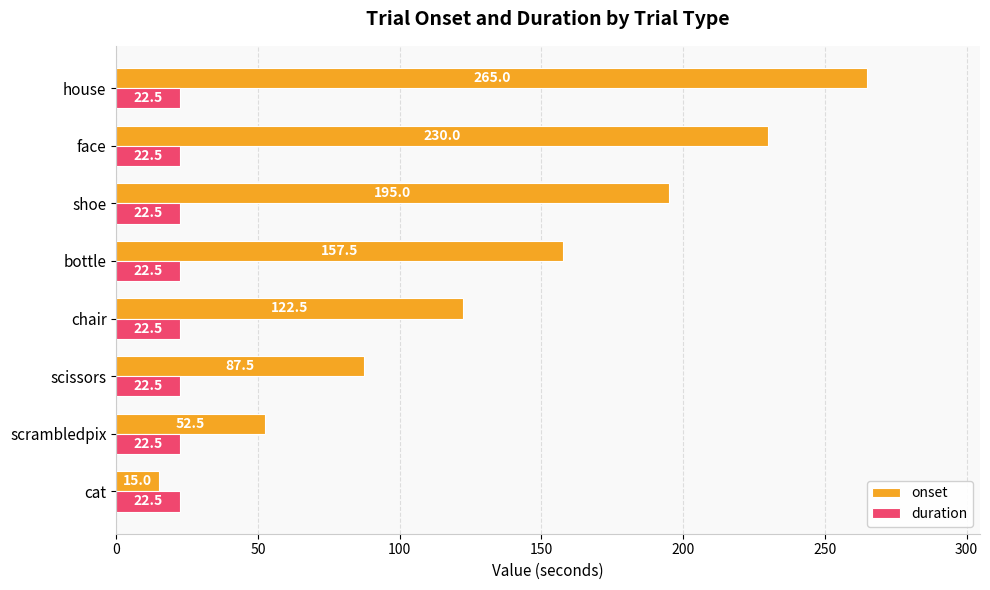

What is the lowest value of the onset series?

15.0